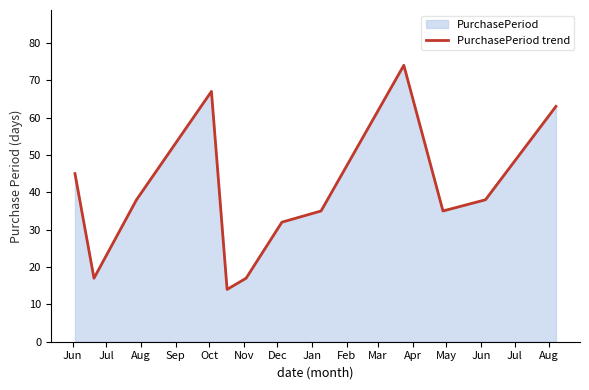

What is the difference between the second highest and second lowest values?

50